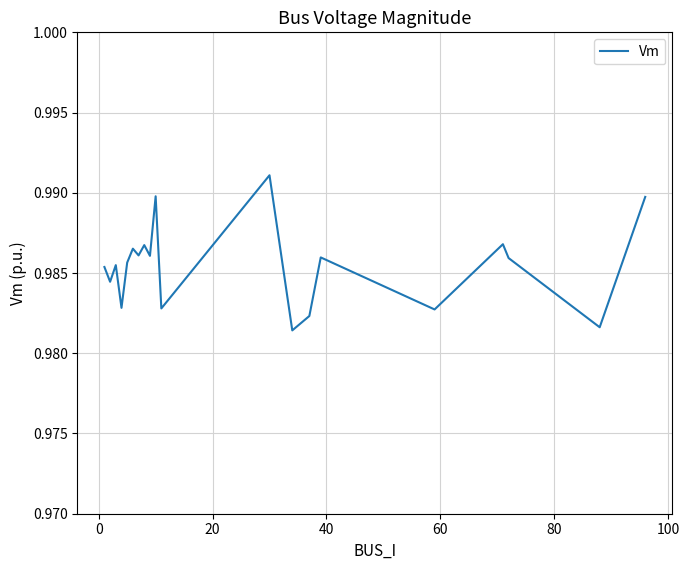

How many lines are shown in the chart?

1